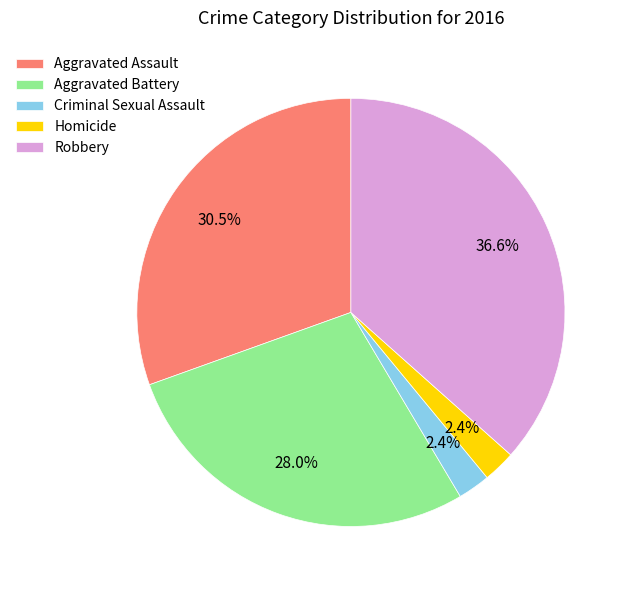

To the nearest percent, what is the difference between the Robbery and Criminal Sexual Assault slice percentages?

34%